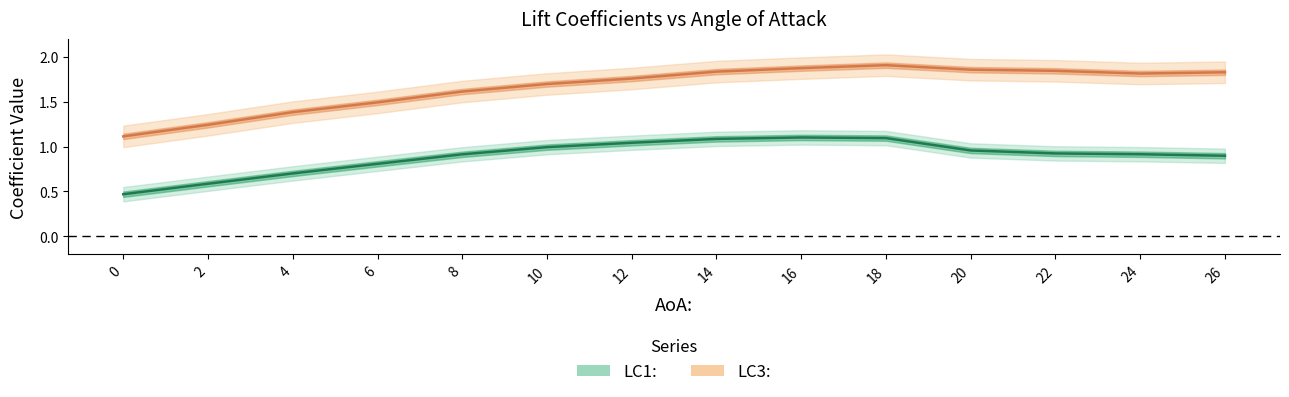

What is the average value of the LC3: series?

1.7